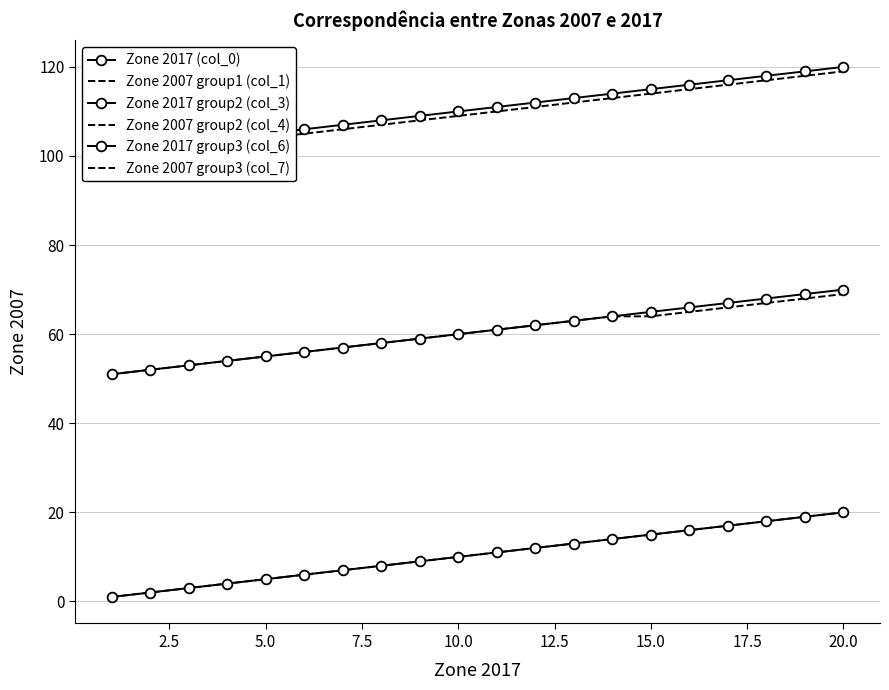

What is the difference between the Zone 2017 group2 (col_3) values at 22.5 and 5.0?

7